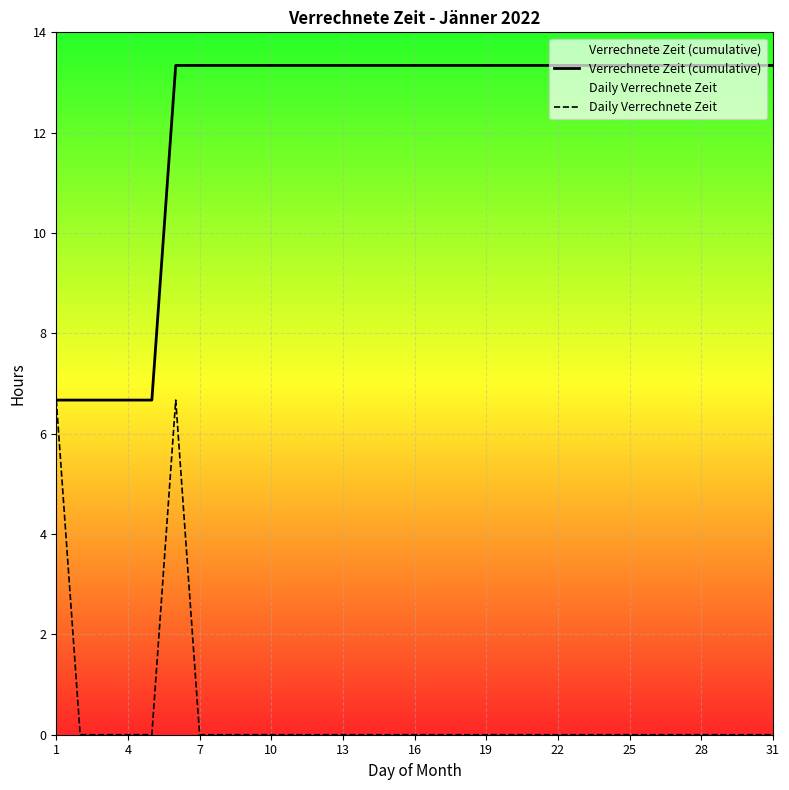

The value of Daily Verrechnete Zeit at 31 is 4.2. True or false?

False